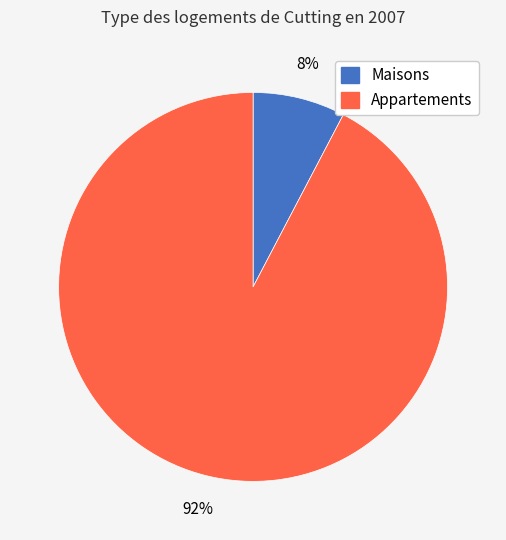

Is there any slice that represents more than half of the pie?

Yes